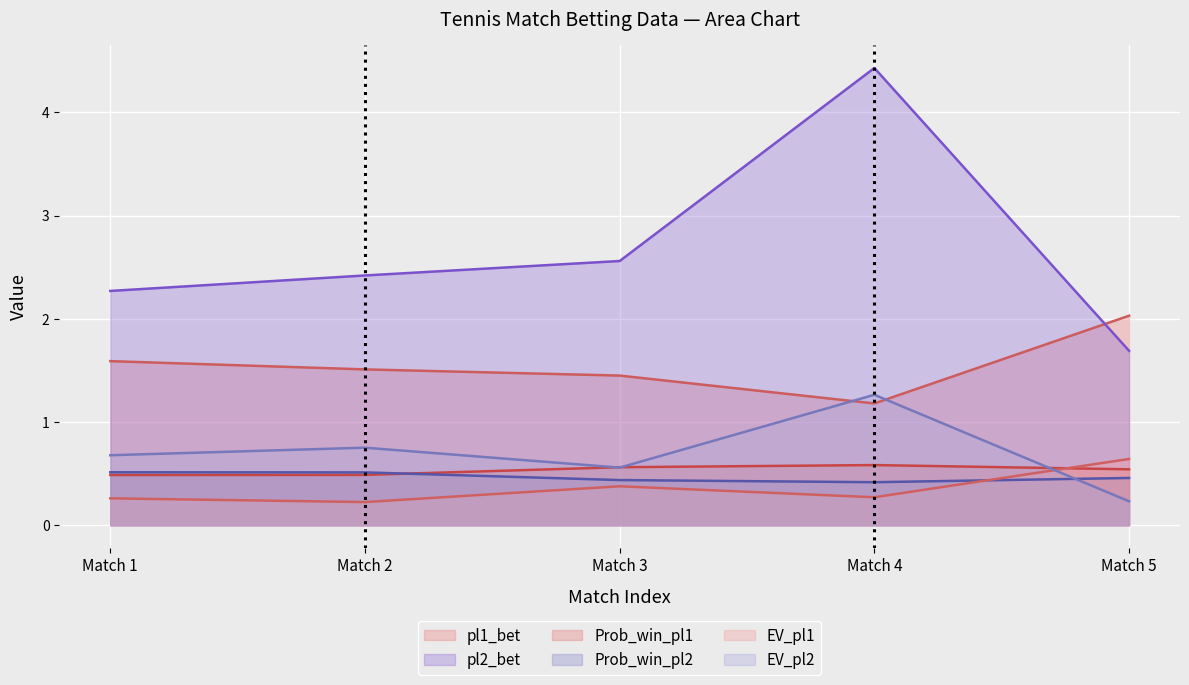

How many data points in pl2_bet are less than 2?

1